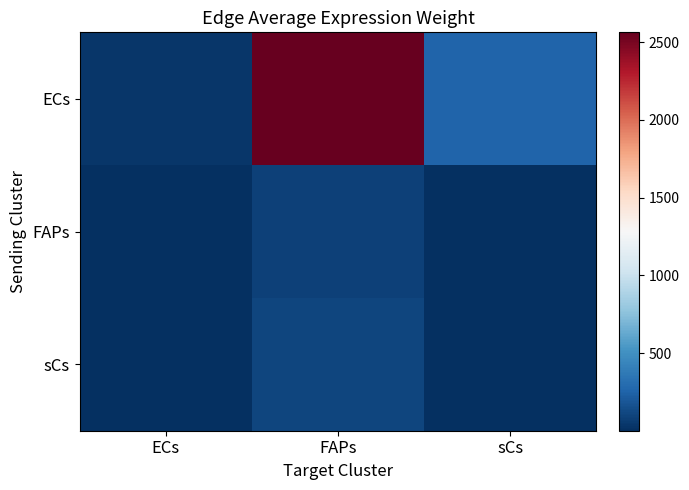

At FAPs, list the series in order from smallest to largest.

FAPs, sCs, ECs